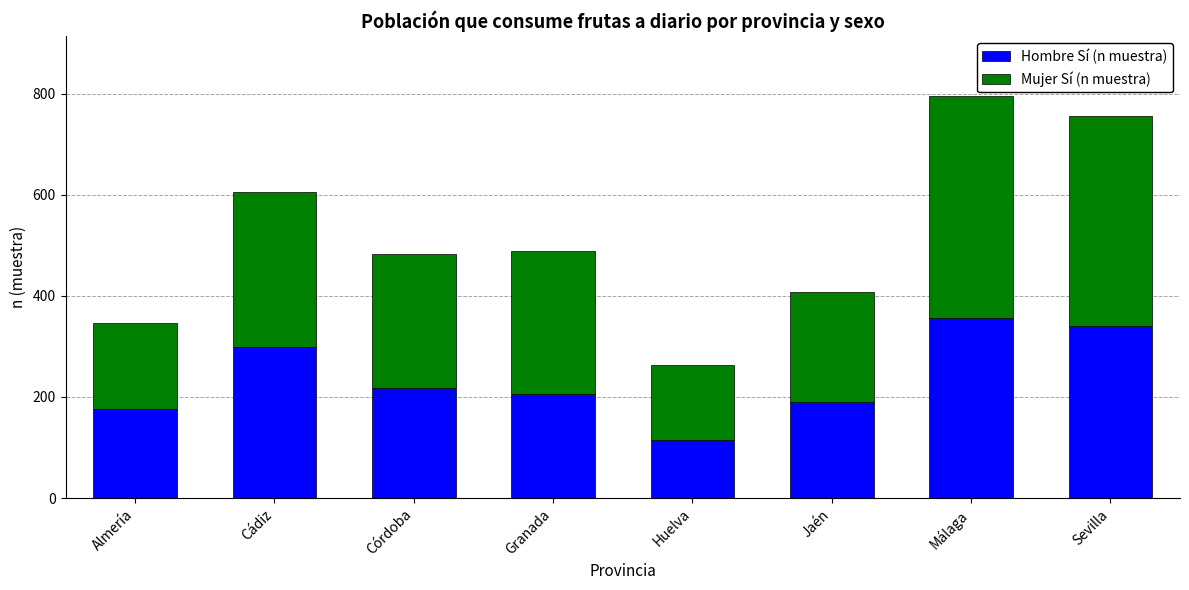

What is the minimum value for Hombre Sí (n muestra)?

114